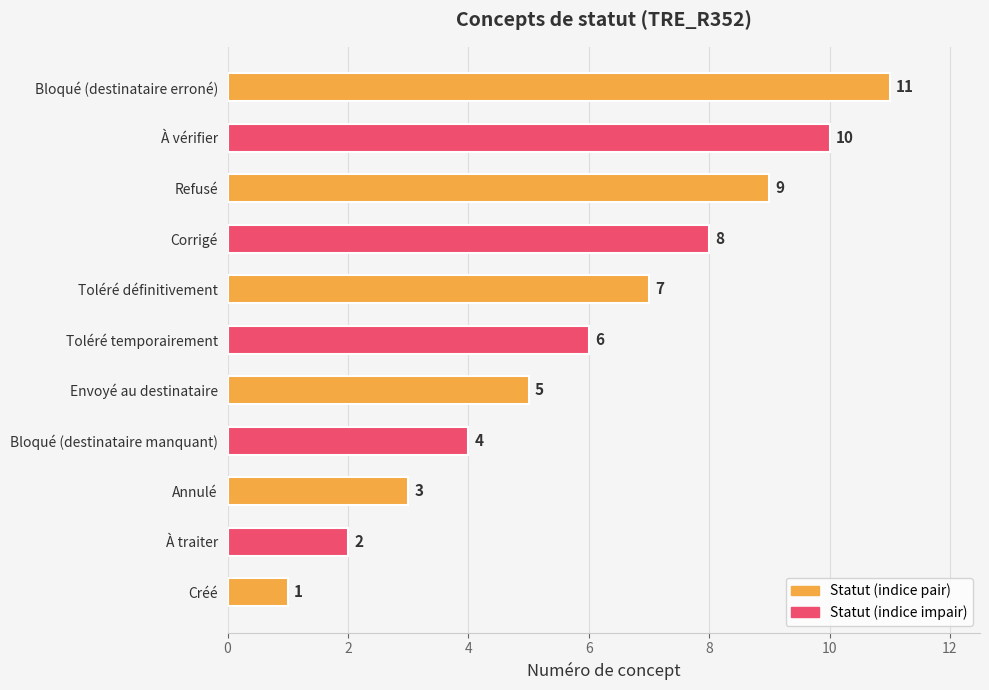

How many values are between 3 and 9?

7